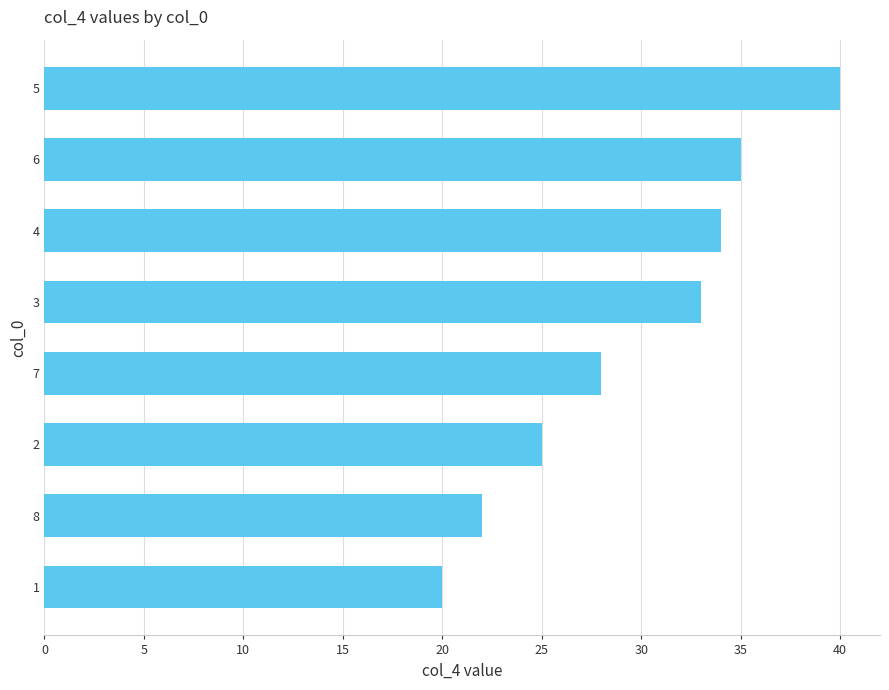

Approximately how many times larger is the value at 6 compared to 8?

1.6